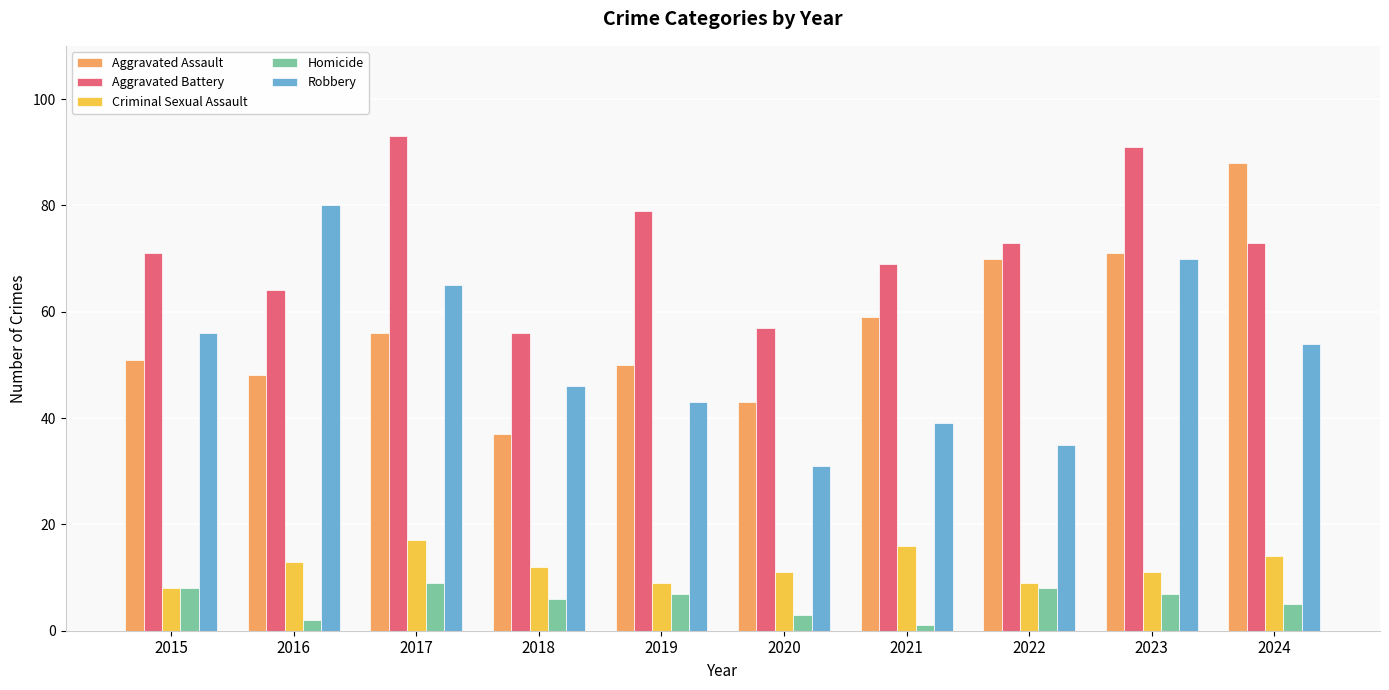

The value of Aggravated Battery at 2016 is 17. True or false?

False